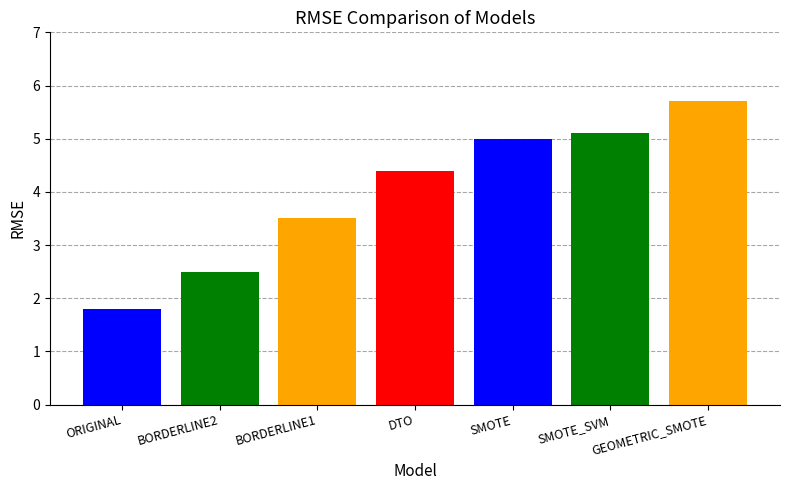

How many series are shown in this chart?

1